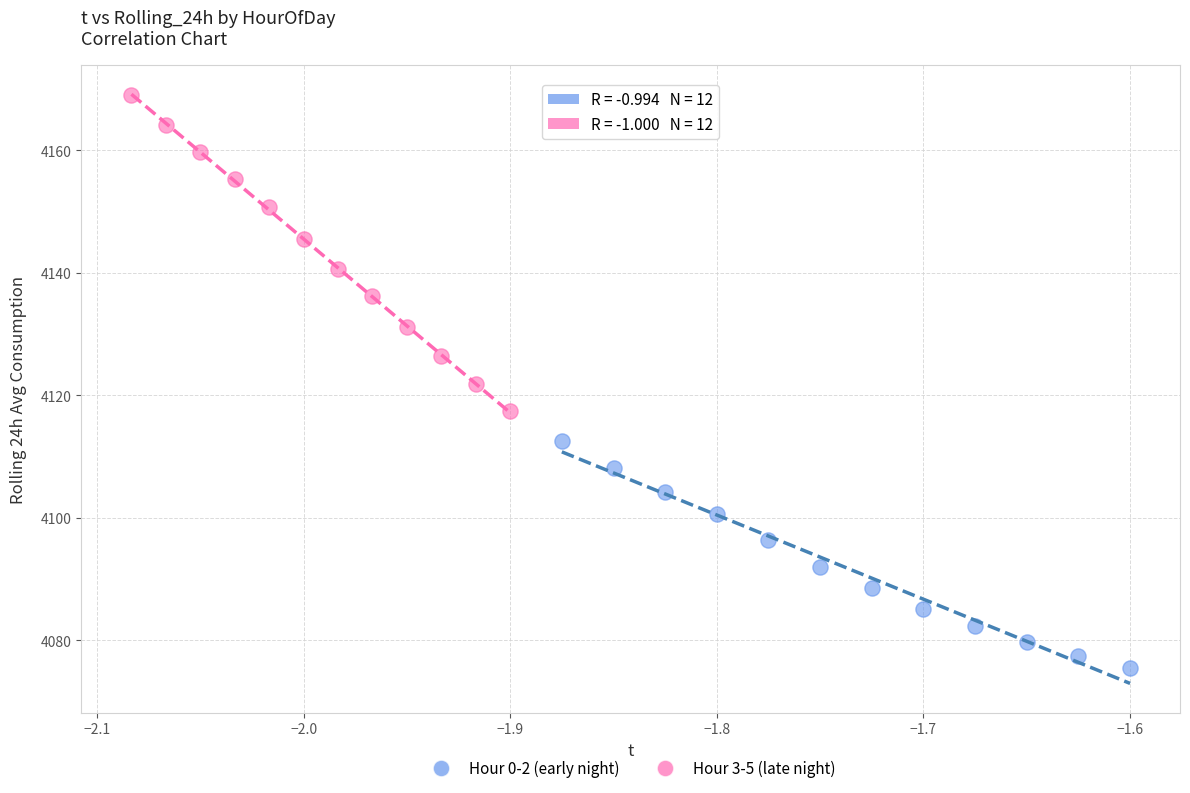

Which series reaches the maximum Y coordinate?

Hour 3-5 (late night)